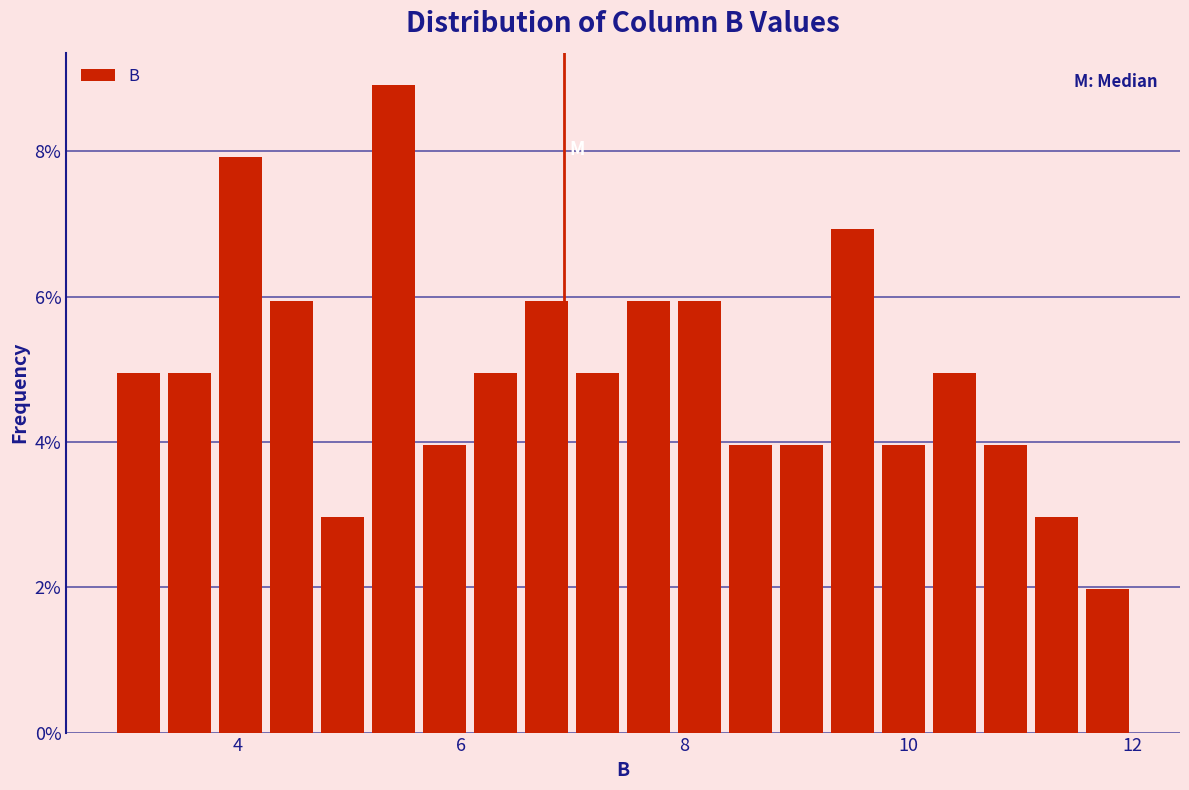

Read against the x-axis, roughly where is the centre of the tallest bar?

5.4